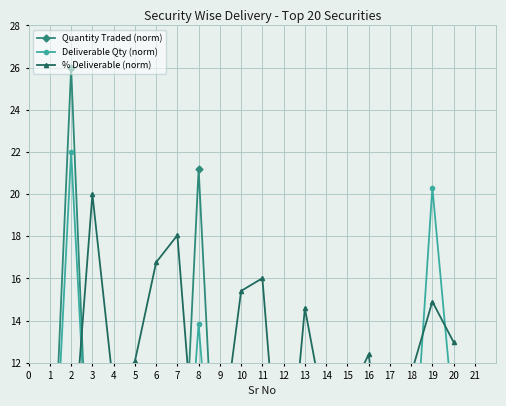

True or false: % Deliverable (norm) has more than 1 points higher than both neighbors.

True